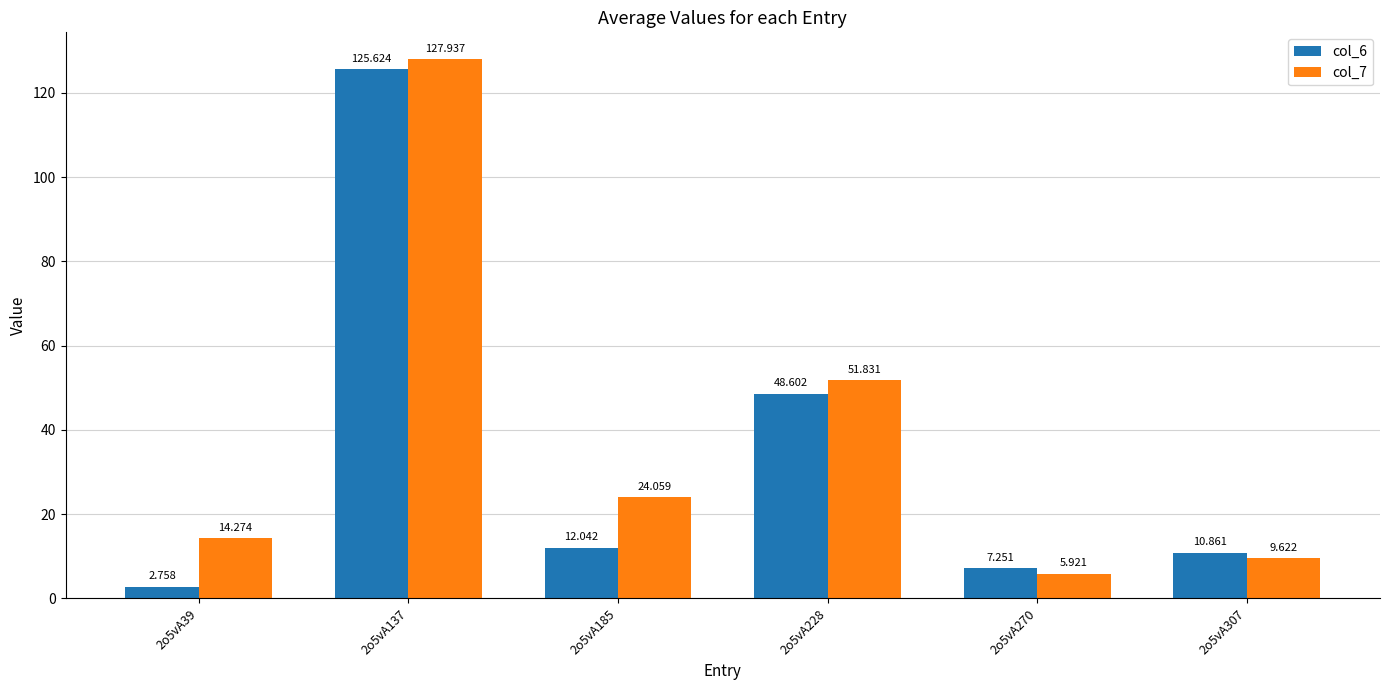

Is the value of col_7 at 2o5vA270 greater than the value of col_6 at 2o5vA307?

No